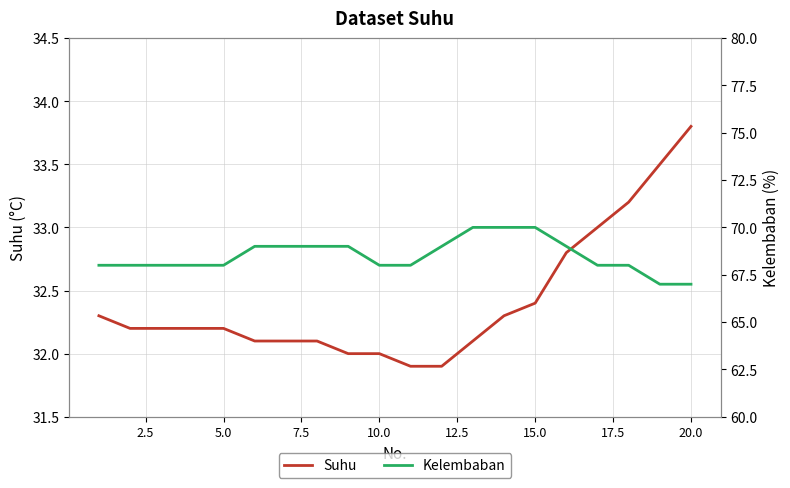

Does the chart have visible grid lines?

Yes